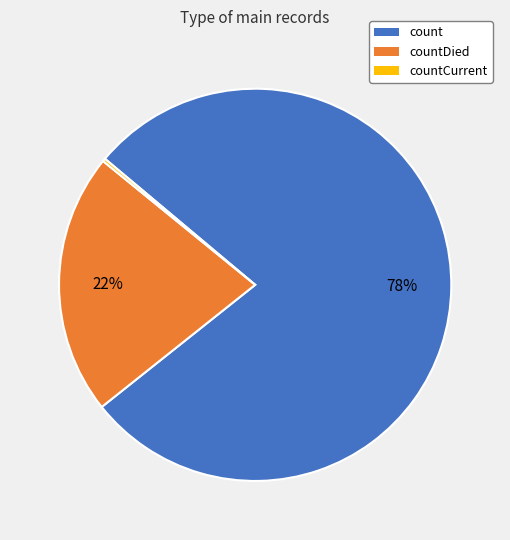

Which category accounts for the majority?

count